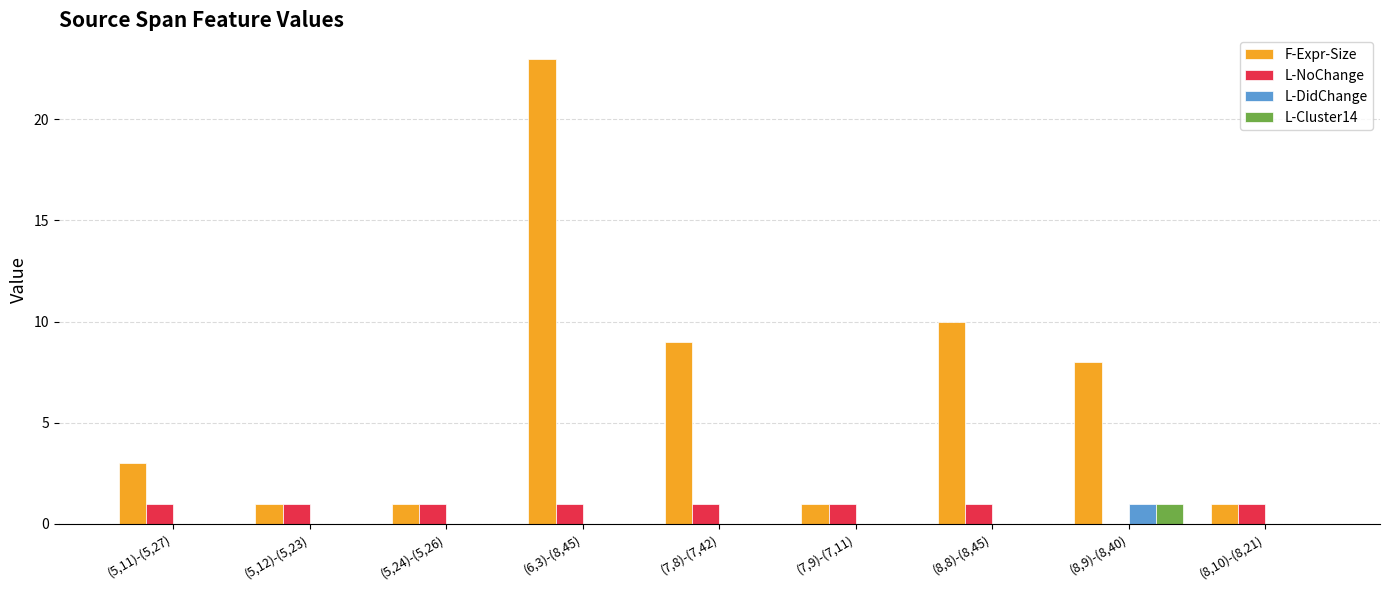

How many positive values does the L-NoChange series have?

8